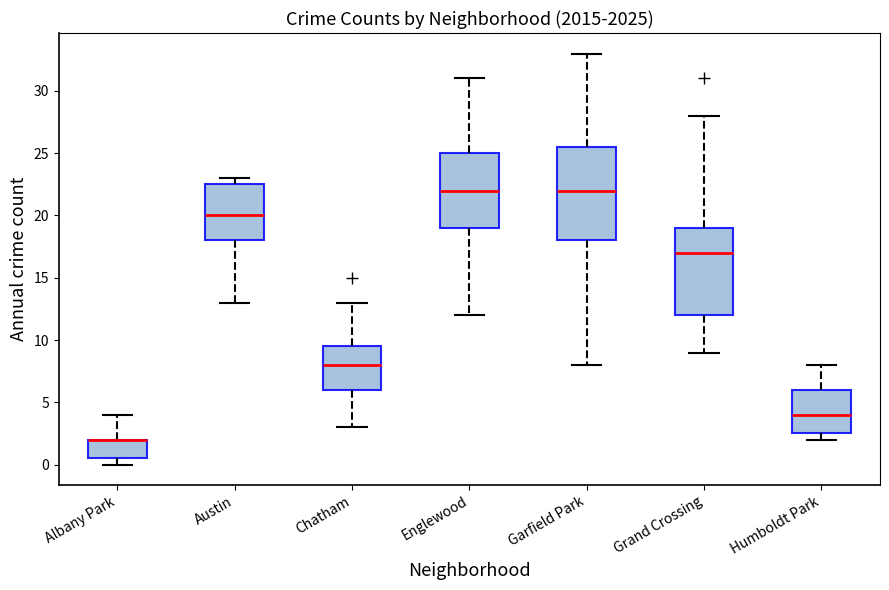

Where does the median line of the box for Garfield Park sit on the y-axis? The values are not printed on the chart, so give them approximately, as read against the axis.

22.0